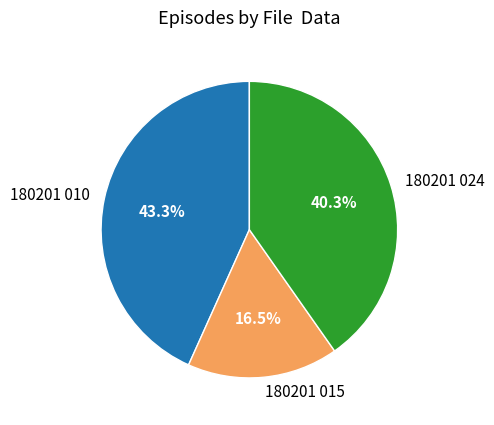

Does 180201 015 represent more than half of the total?

No